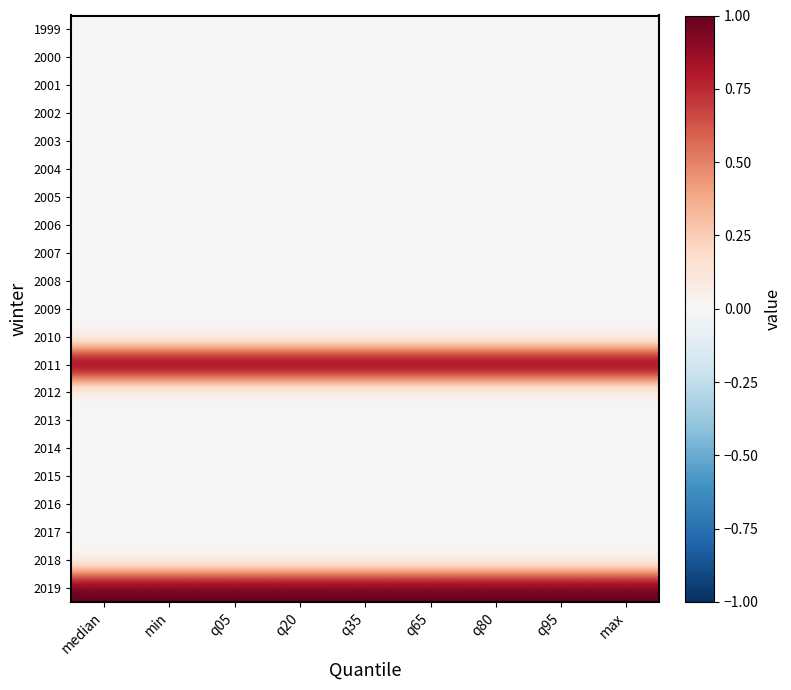

Which category has the highest value across all series?

median